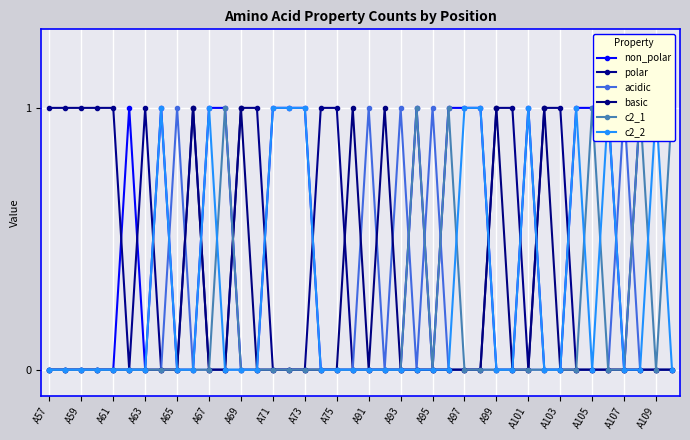

True or false: polar has more than 1 points higher than both neighbors.

True